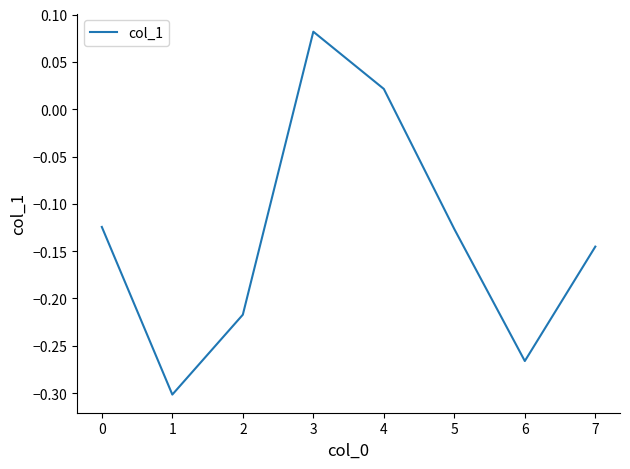

Which category has the highest value across all series?

3